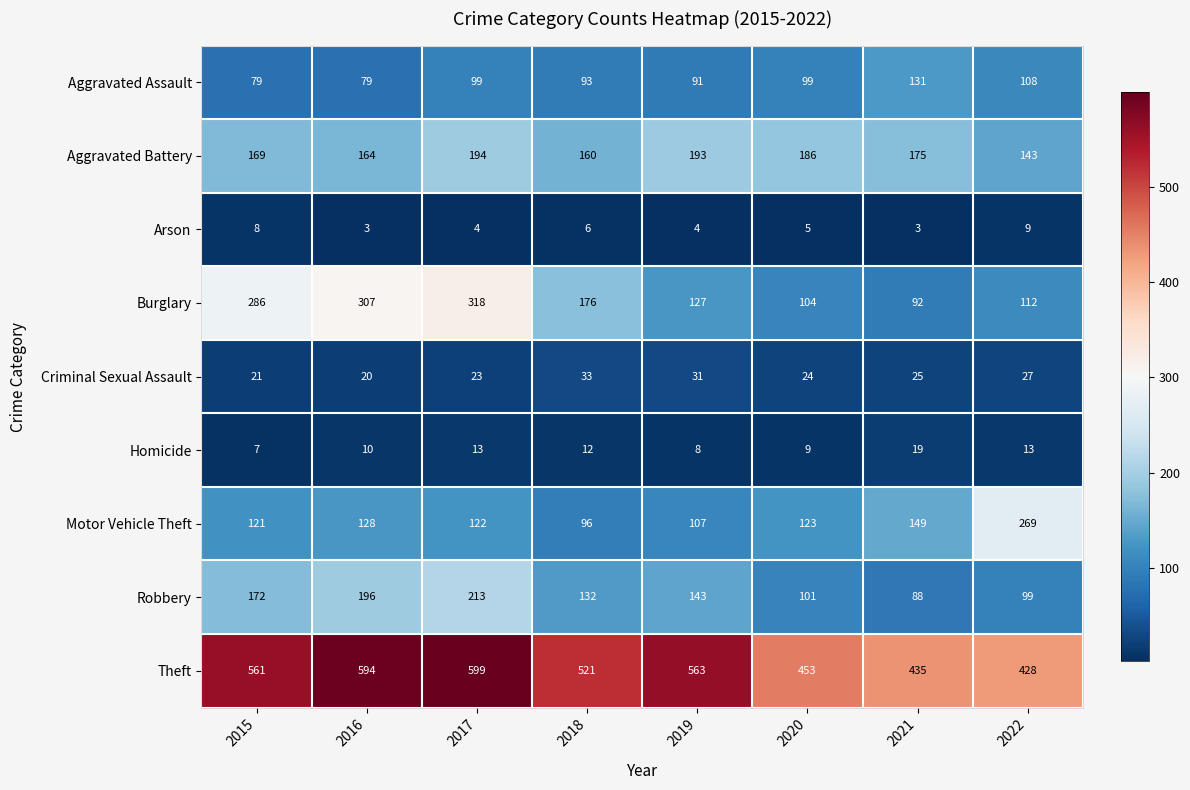

What is the approximate value of Arson at 2021?

3